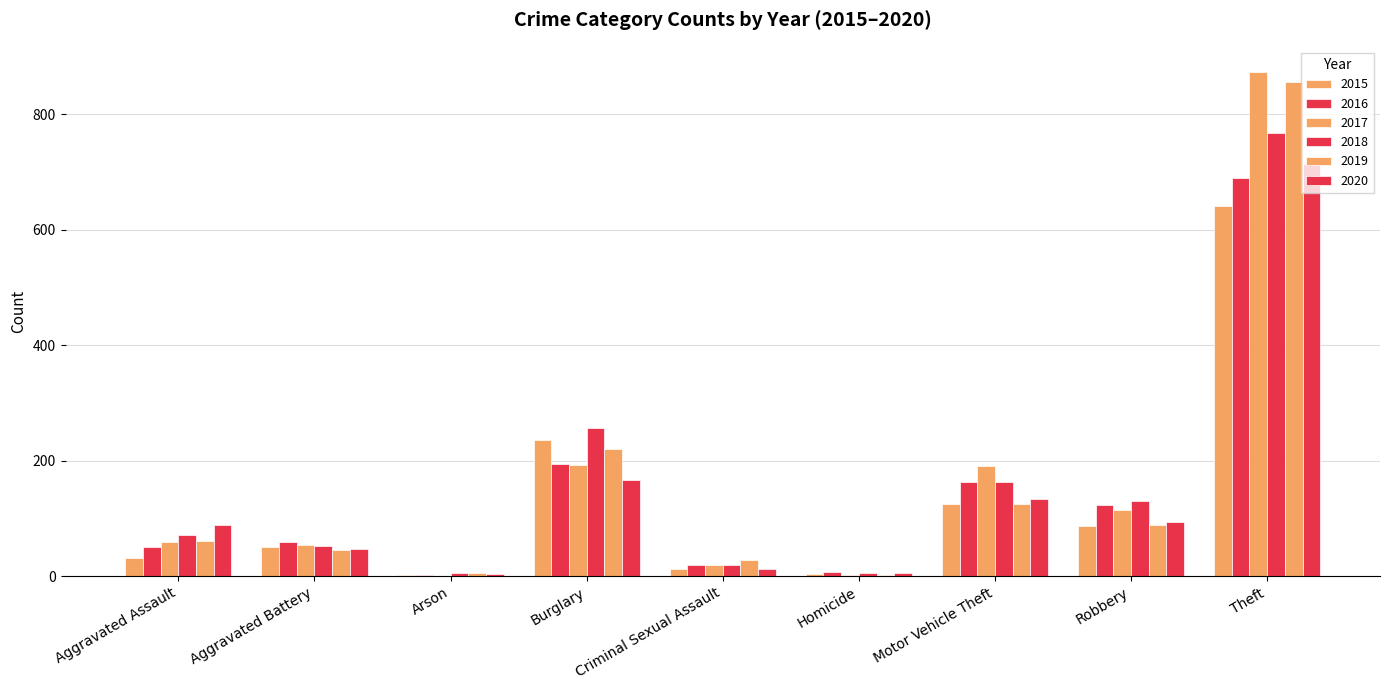

At which label is 2016 closest to 346?

Burglary